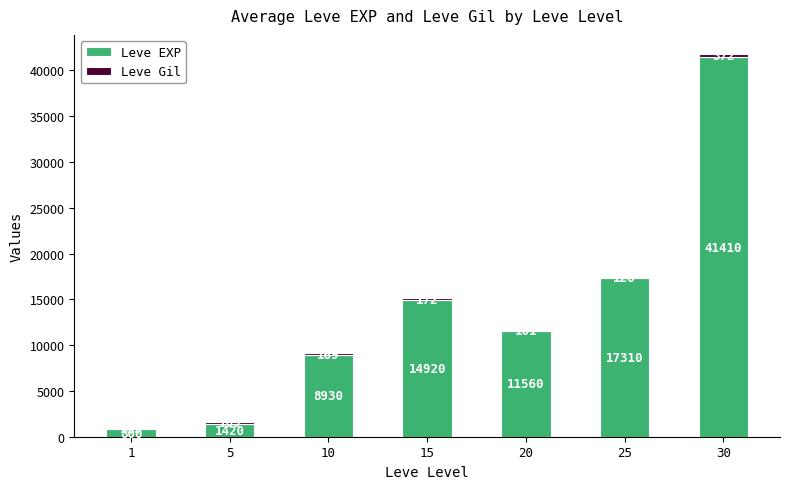

Are the bars grouped side by side (vs. stacked)?

No